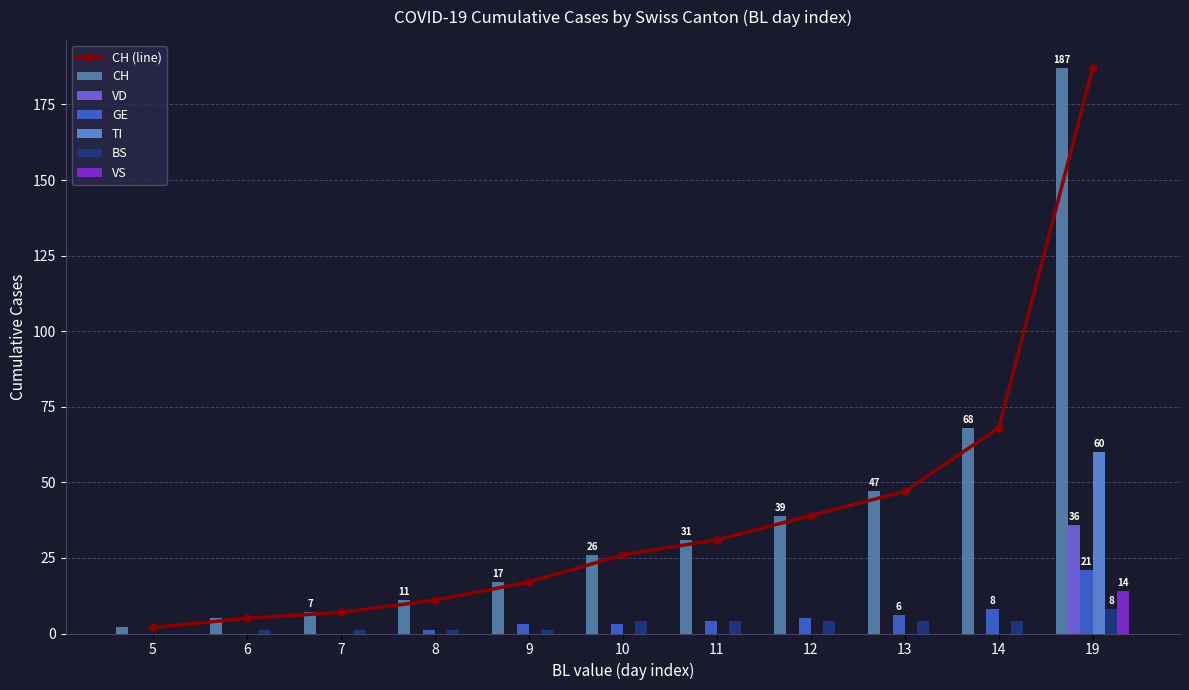

At which label does BS first exceed 4?

19